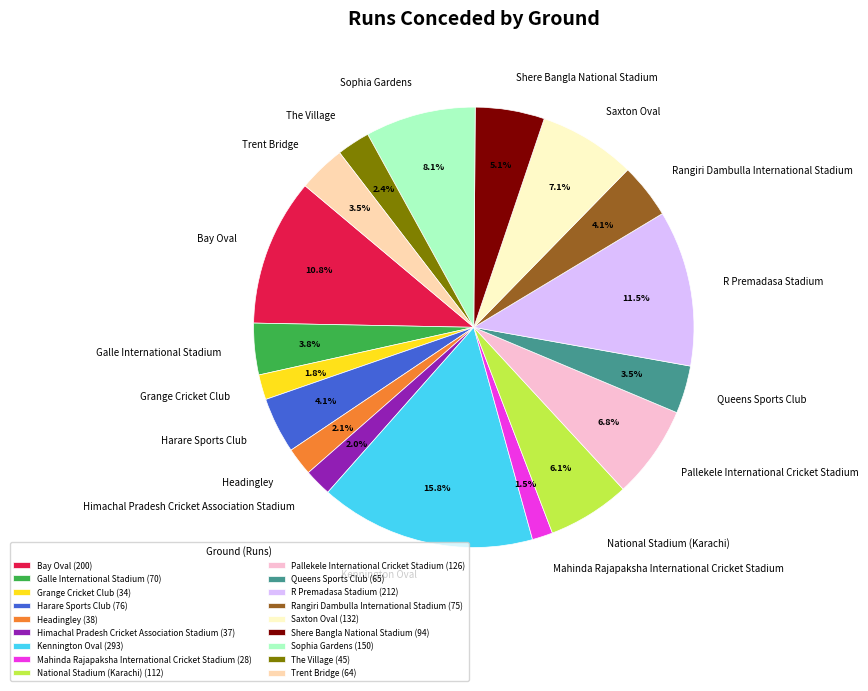

Does any single category account for the majority?

No